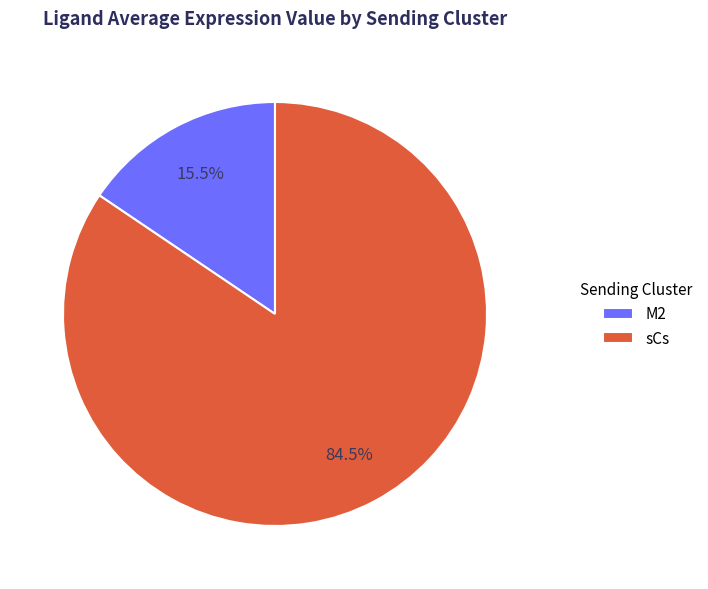

Count the number of slices in the pie.

2